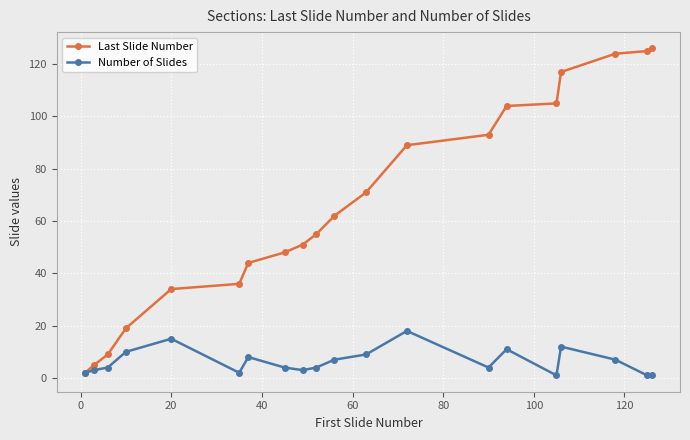

Which series has the largest range (max minus min)?

Last Slide Number